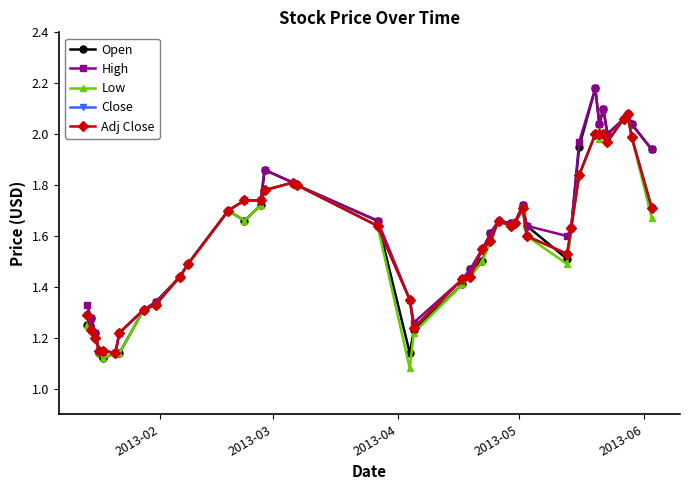

Does the chart have visible grid lines?

No